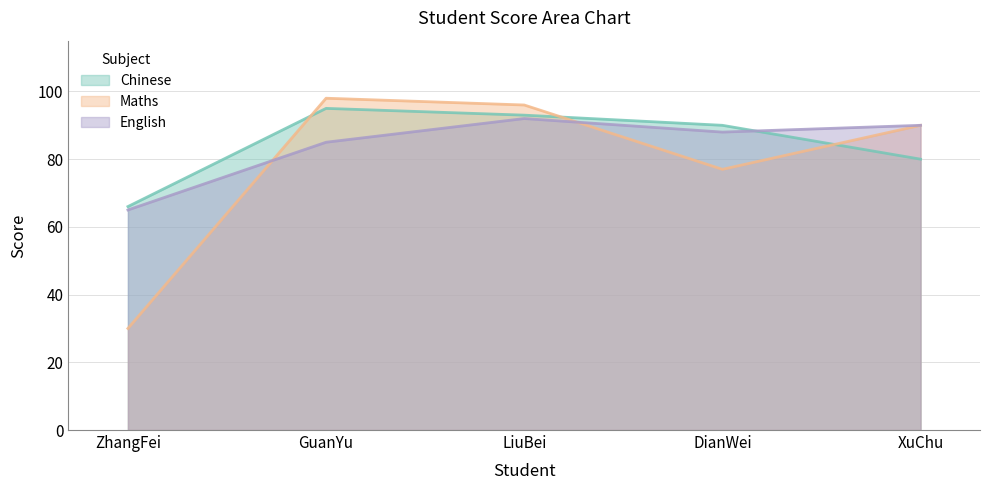

Is it true that Maths equals 28 at XuChu?

False